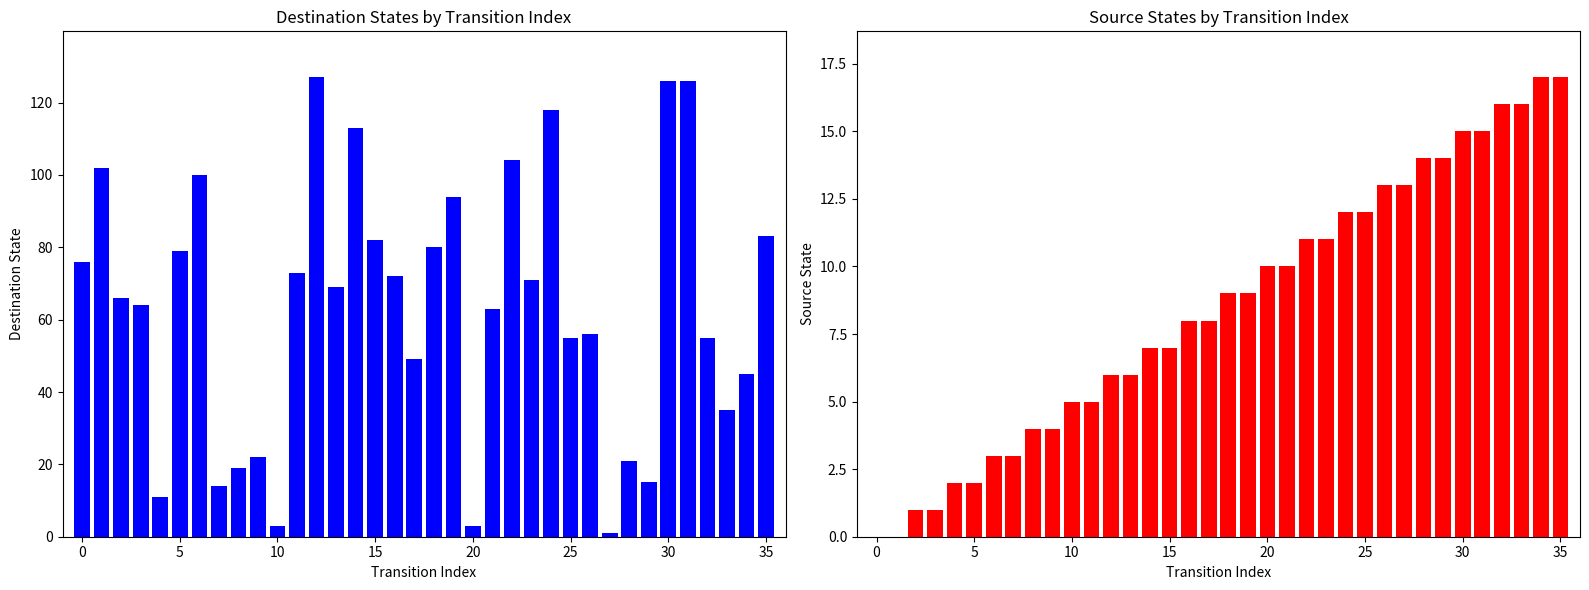

The destination_state series shows 3 at 29. True or false?

False